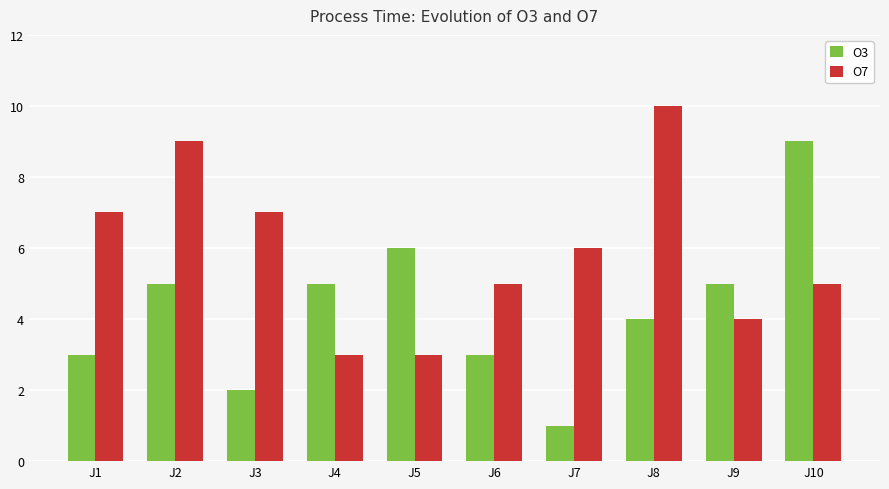

How many O7 values are between 4 and 7?

6